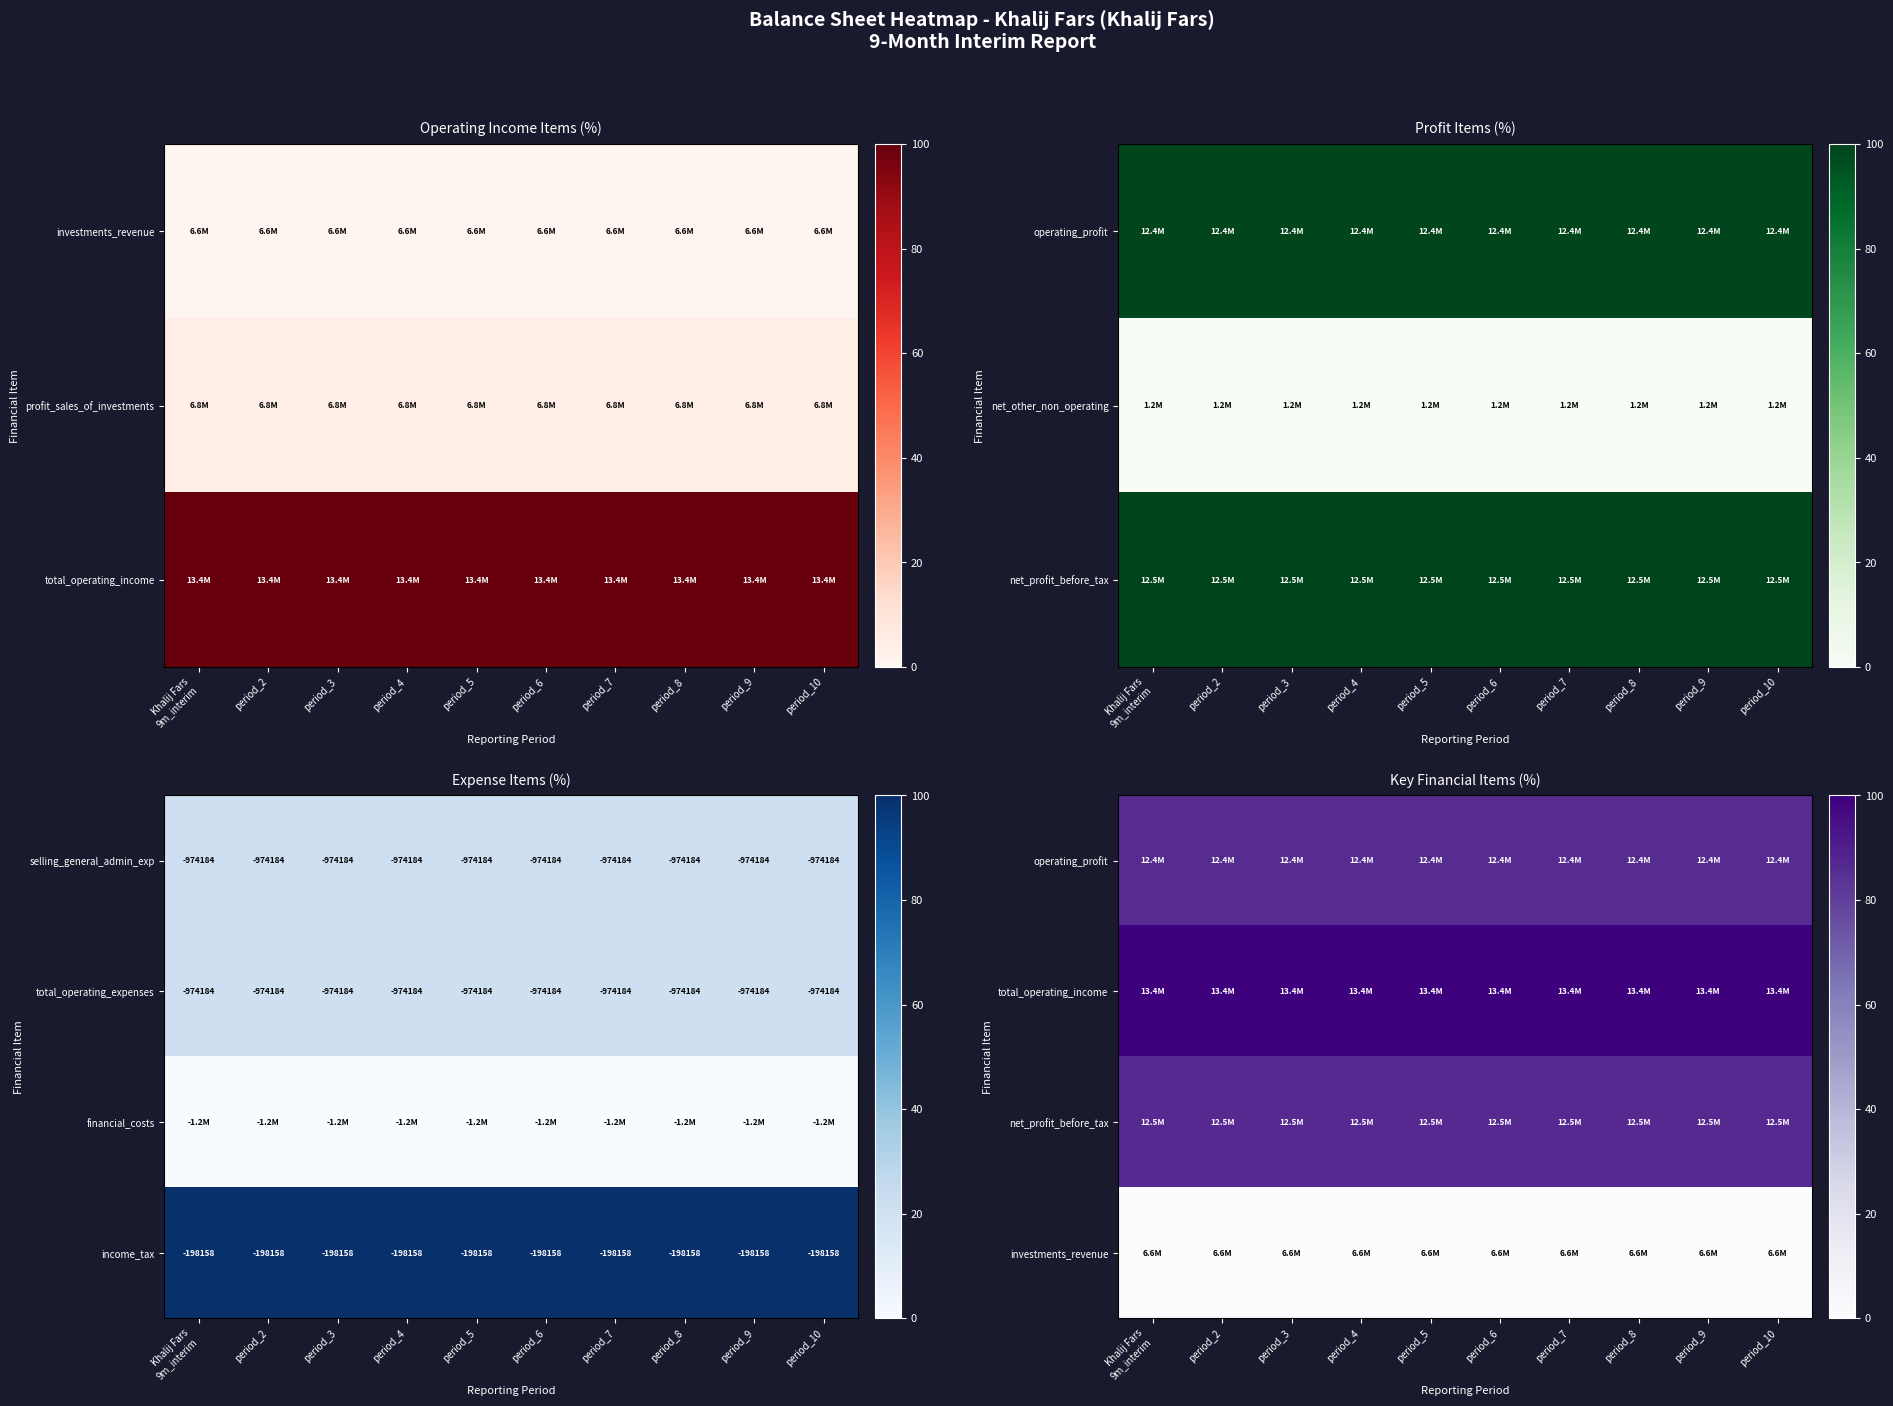

The total_operating_expenses series shows -974184 at period_5. True or false?

True